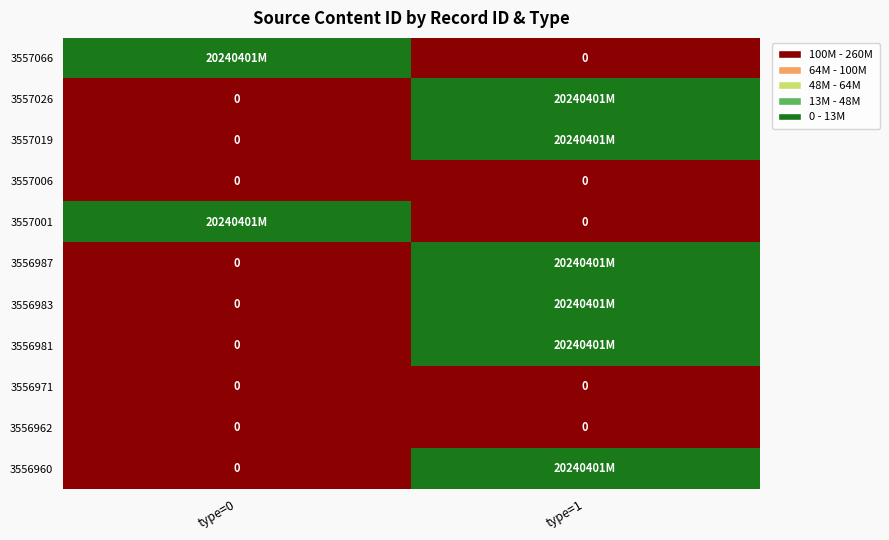

Where is 3557006 nearest to the value 0?

type=0